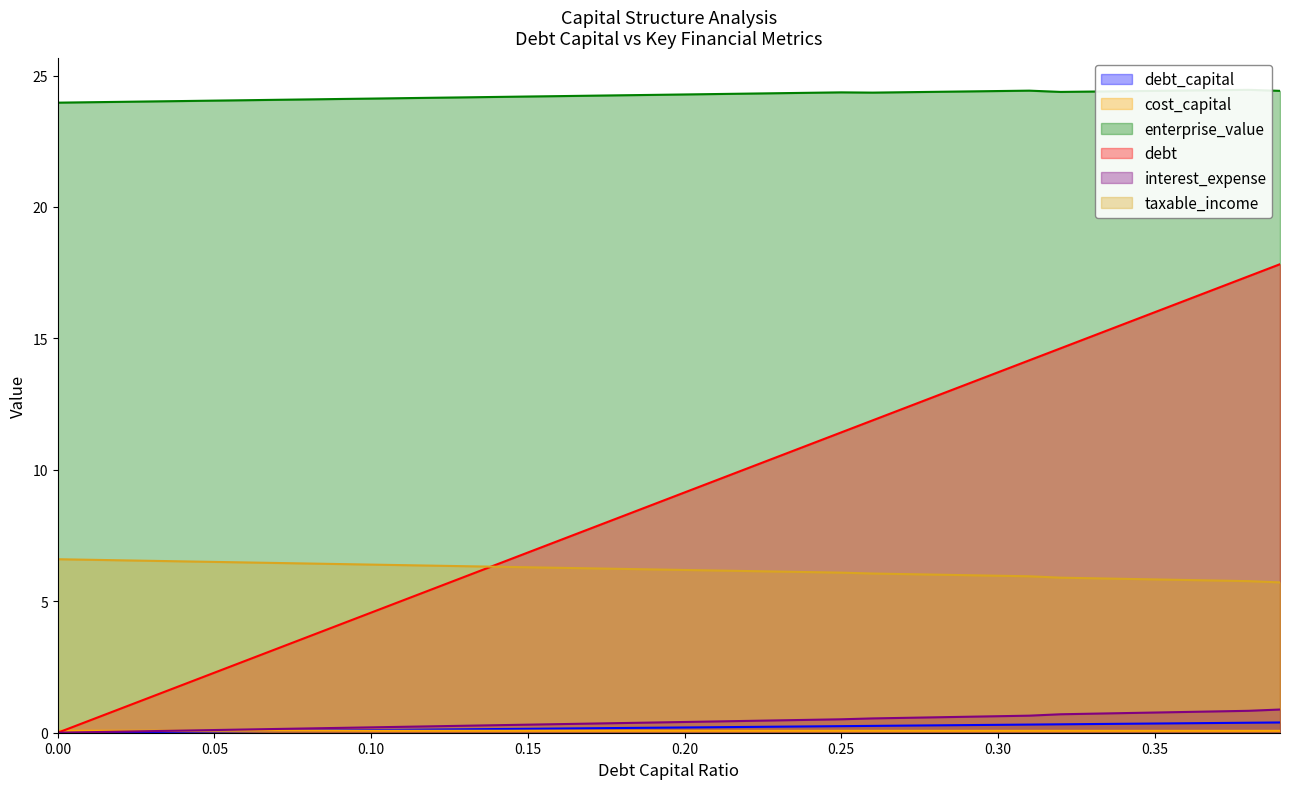

What is the label of the 38th point from the left?

0.37